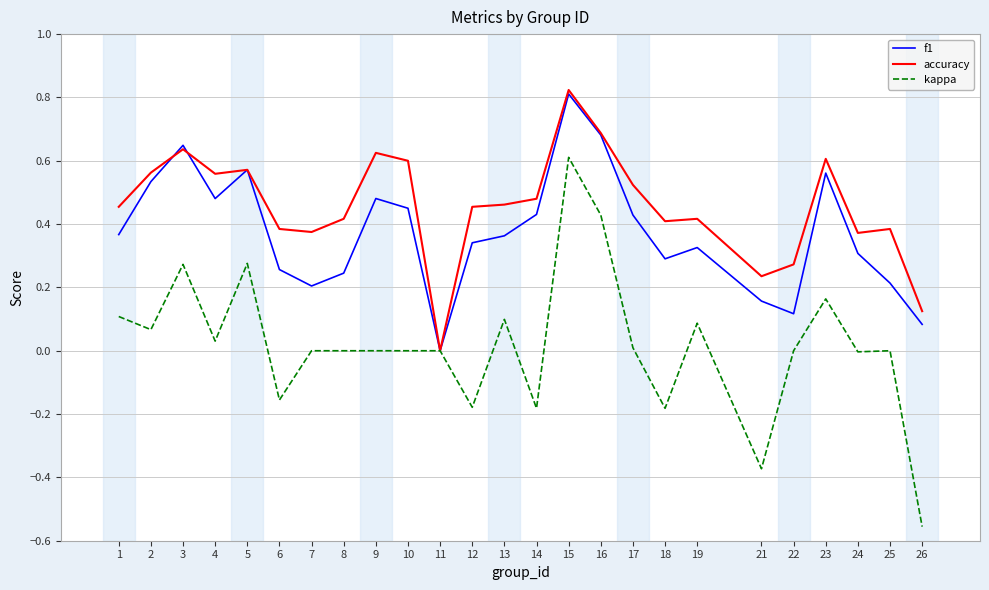

Does the chart display data point markers on the line(s)?

No